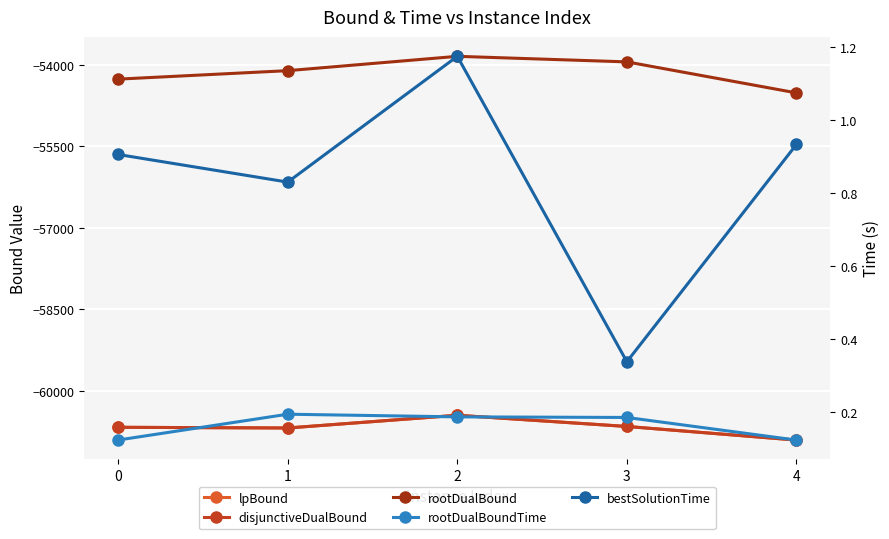

Reading right to left, extract all data points from this chart.

lpBound: 4=-60905.7	3=-60655.3	2=-60448.8	1=-60683.2	0=-60670.4
disjunctiveDualBound: 4=-60905.7	3=-60655.3	2=-60448.8	1=-60683.2	0=-60670.4
rootDualBound: 4=-54515.5	3=-53944.7	2=-53842.5	1=-54106.4	0=-54262.2
rootDualBoundTime: 4=0.1	3=0.2	2=0.2	1=0.2	0=0.1
bestSolutionTime: 4=0.9	3=0.3	2=1.2	1=0.8	0=0.9